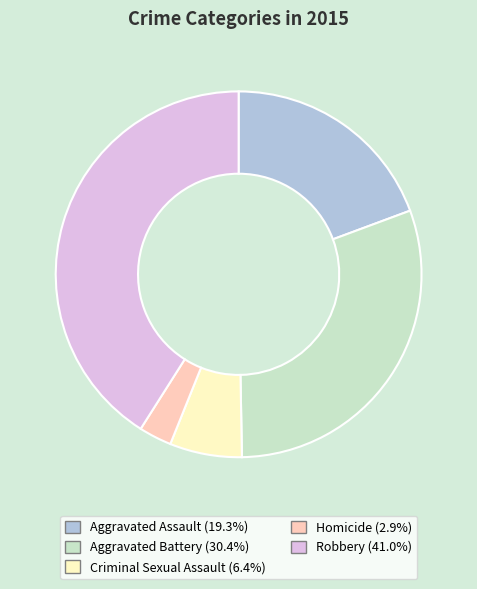

Does any single category account for the majority?

No